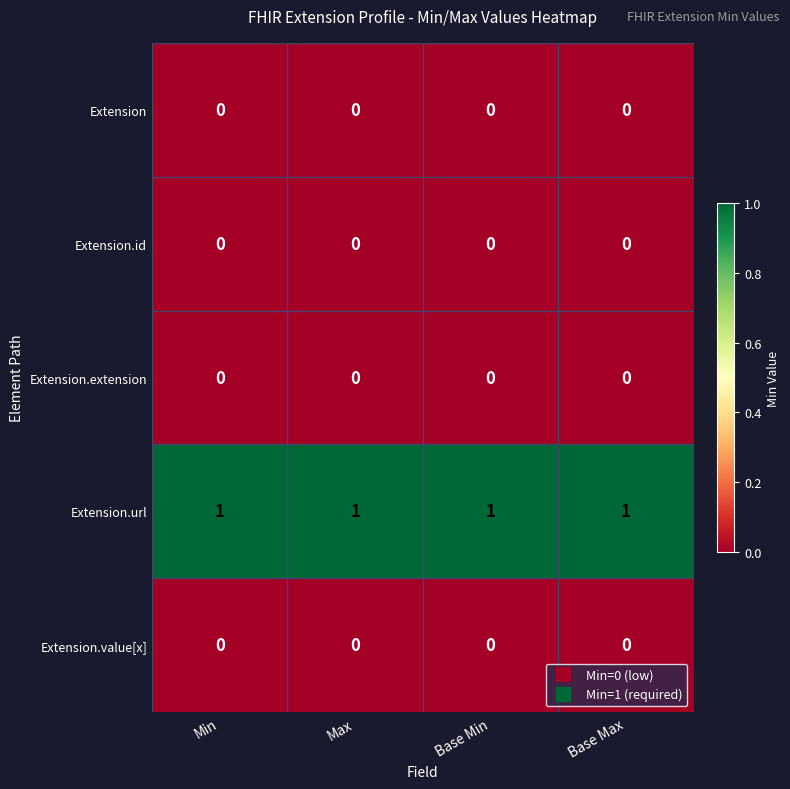

How many series are shown in this chart?

5